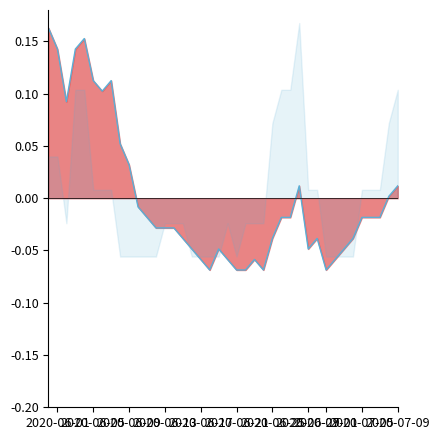

What is the value of the 32nd point from the left?

-0.1